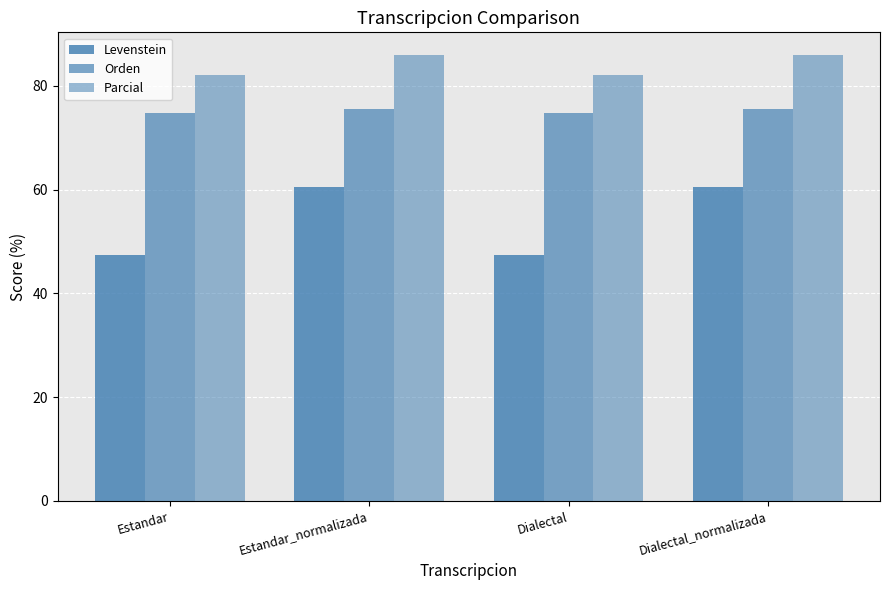

What is the value of the Parcial bar at the 4th from the left?

86.0